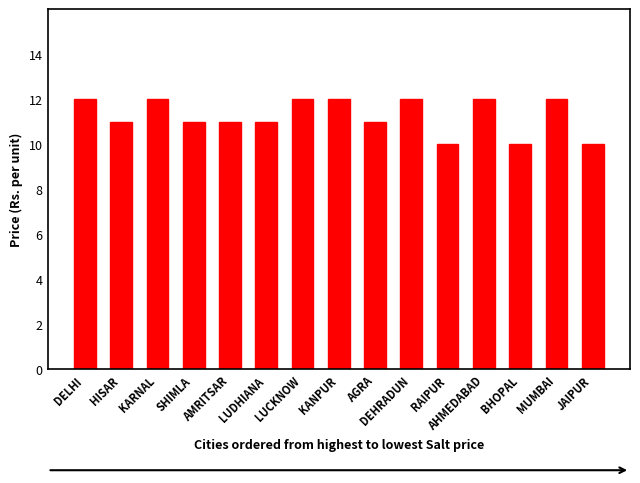

Between JAIPUR and HISAR, which is larger?

HISAR